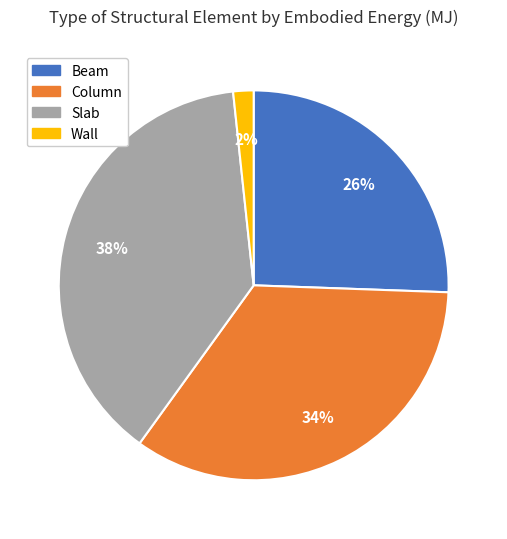

To the nearest percent, what is the difference between the Wall and Beam slice percentages?

24%